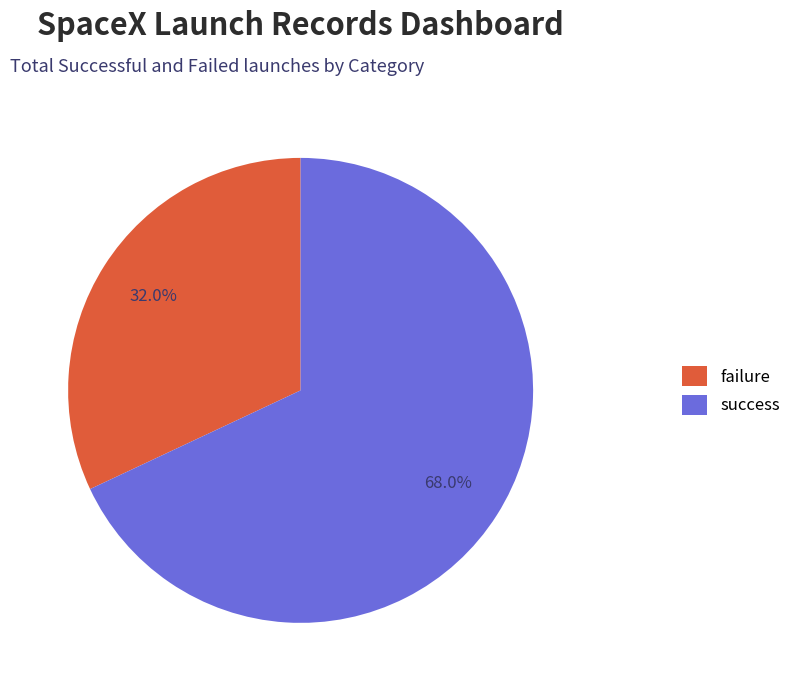

Is the sum of success and failure greater than half?

Yes